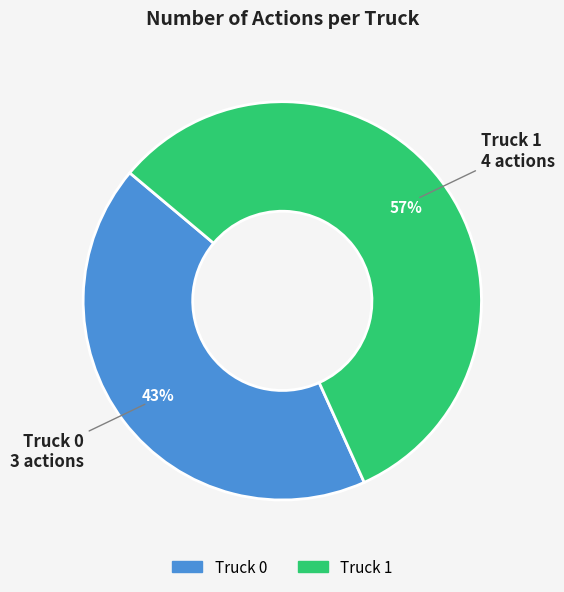

To the nearest percent, what is the difference between the largest and smallest slice percentages?

14%